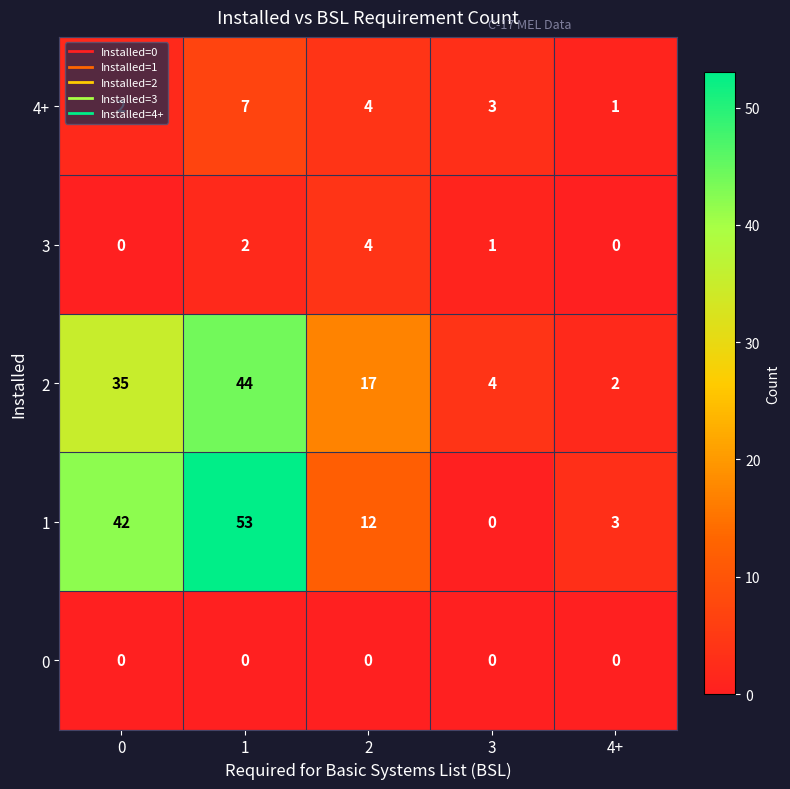

How many distinct data groups are displayed?

5